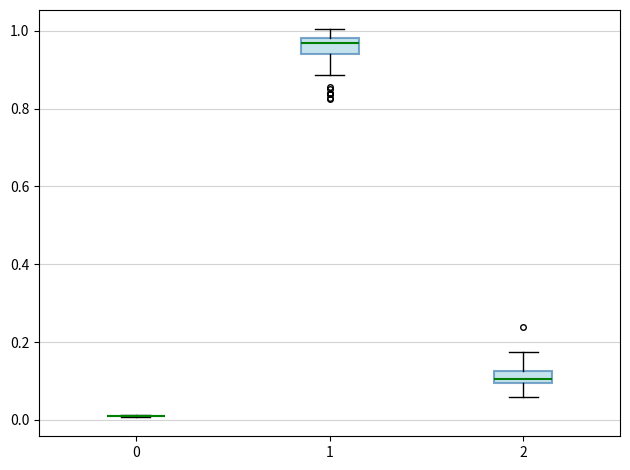

Reading left to right, read every box against the y-axis: the position of its median line, the range the box covers, and the ends of its whiskers. The values are not printed on the chart, so give them approximately, as read against the axis.

0: box collapsed to a line at 0.00, whiskers 0.00 to 0.02
1: median 0.96, box 0.94 to 0.98, whiskers 0.88 to 1.00
2: median 0.10 (inside the box), box 0.10 to 0.12, whiskers 0.06 to 0.18